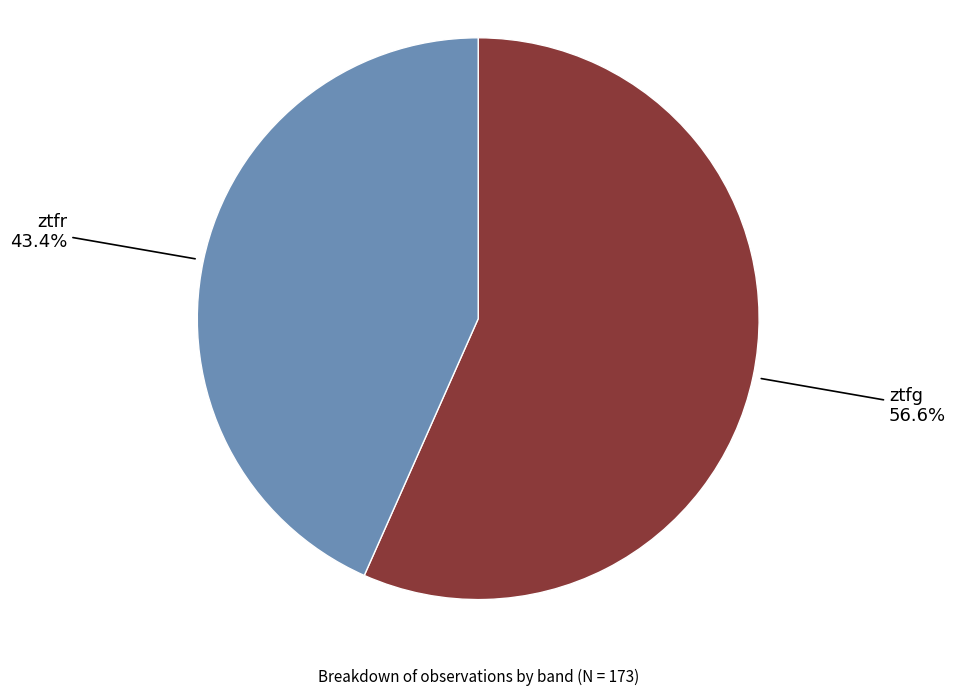

Rank the categories by value from highest to lowest.

ztfg, ztfr